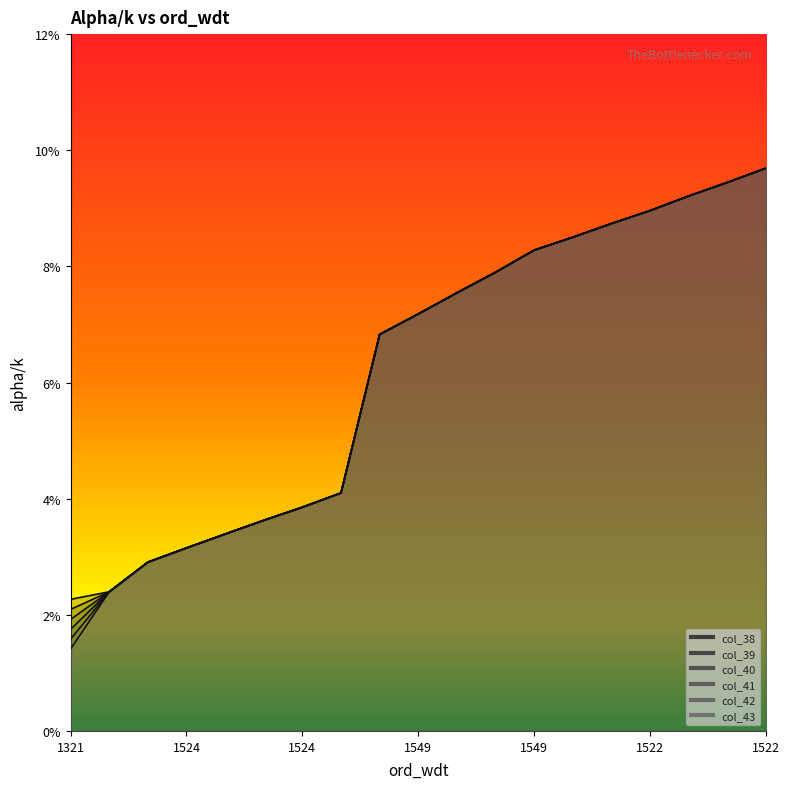

At which label is col_41 closest to 0?

1321